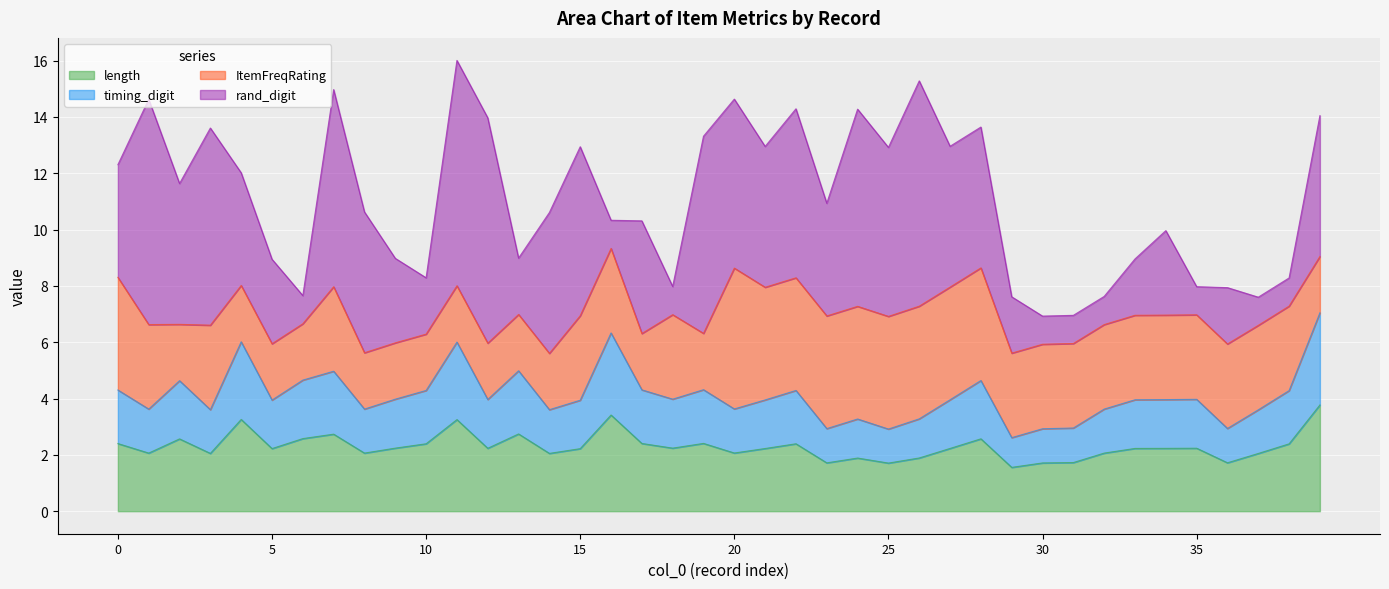

At how many categories does at least one series exceed 1?

40